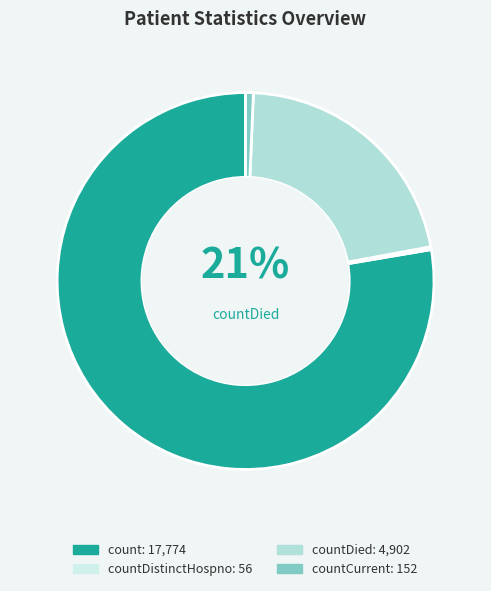

True or false: count accounts for 70% of the total.

False